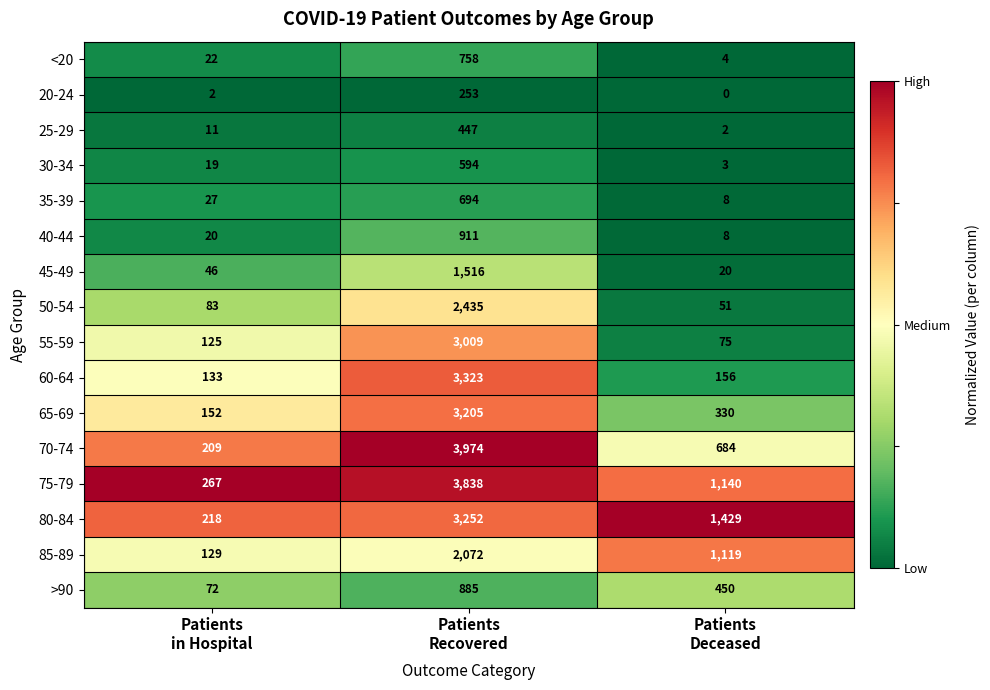

Count the number of categories in the chart.

3